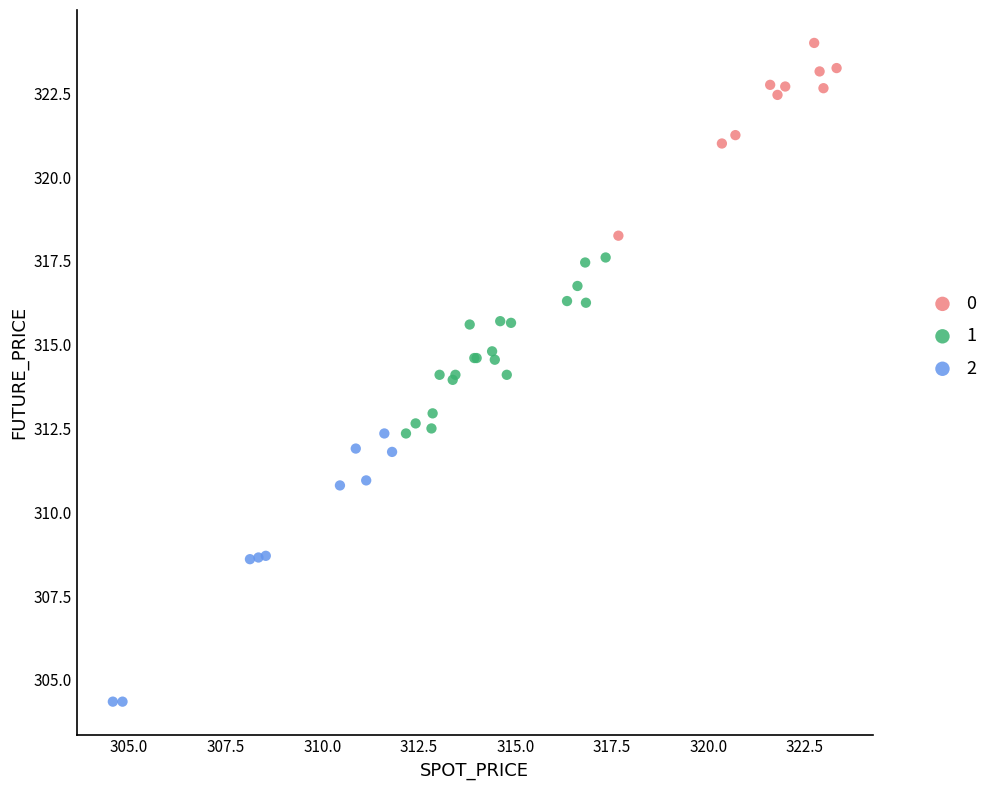

Which series contains the highest Y value?

0